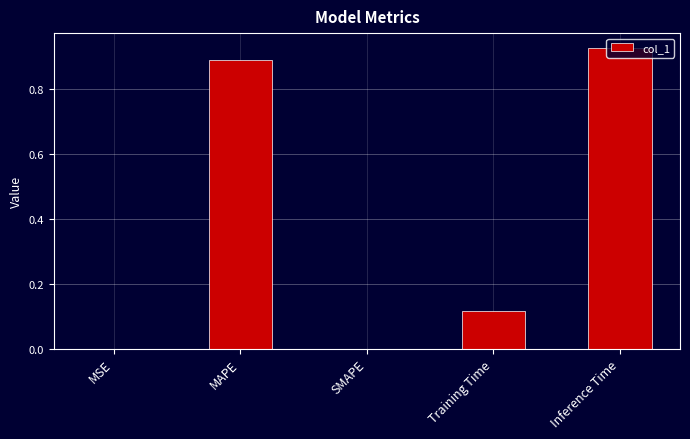

What is the change in value from MAPE to SMAPE?

-0.9